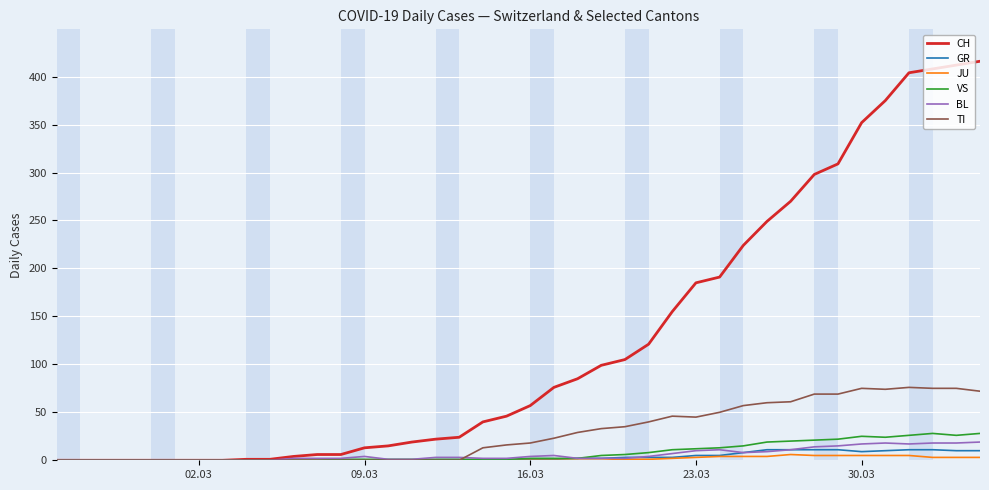

Which series has the largest total across all categories?

CH